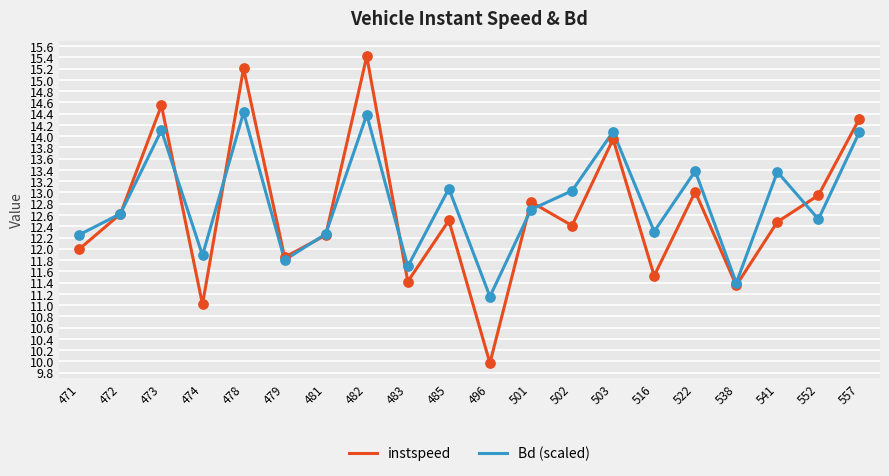

Which series has the largest range (max minus min)?

instspeed